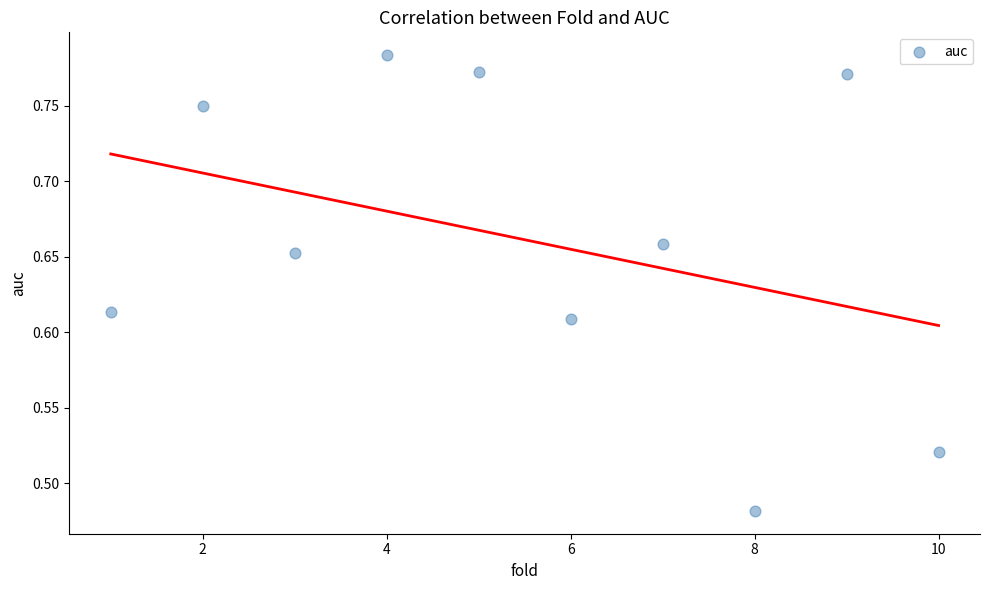

What is the range of X values (max minus min)?

9.0